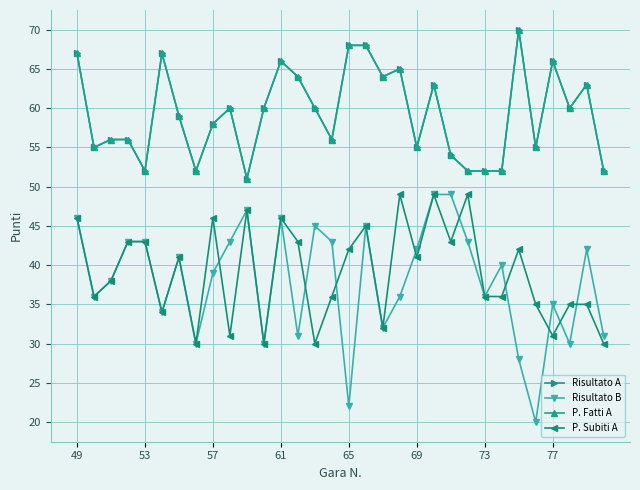

What is the minimum value for P. Fatti A?

51